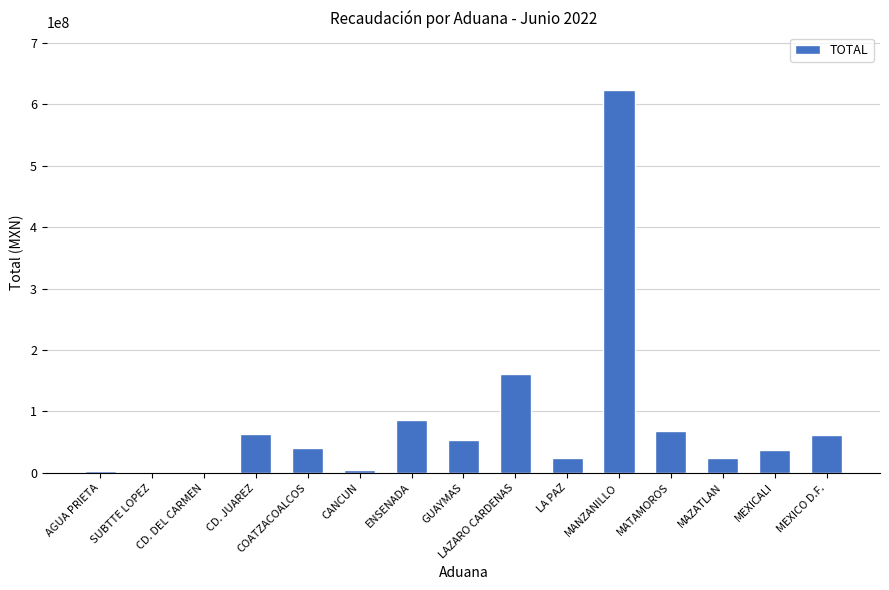

Is it true that the value at COATZACOALCOS is 40931296?

True